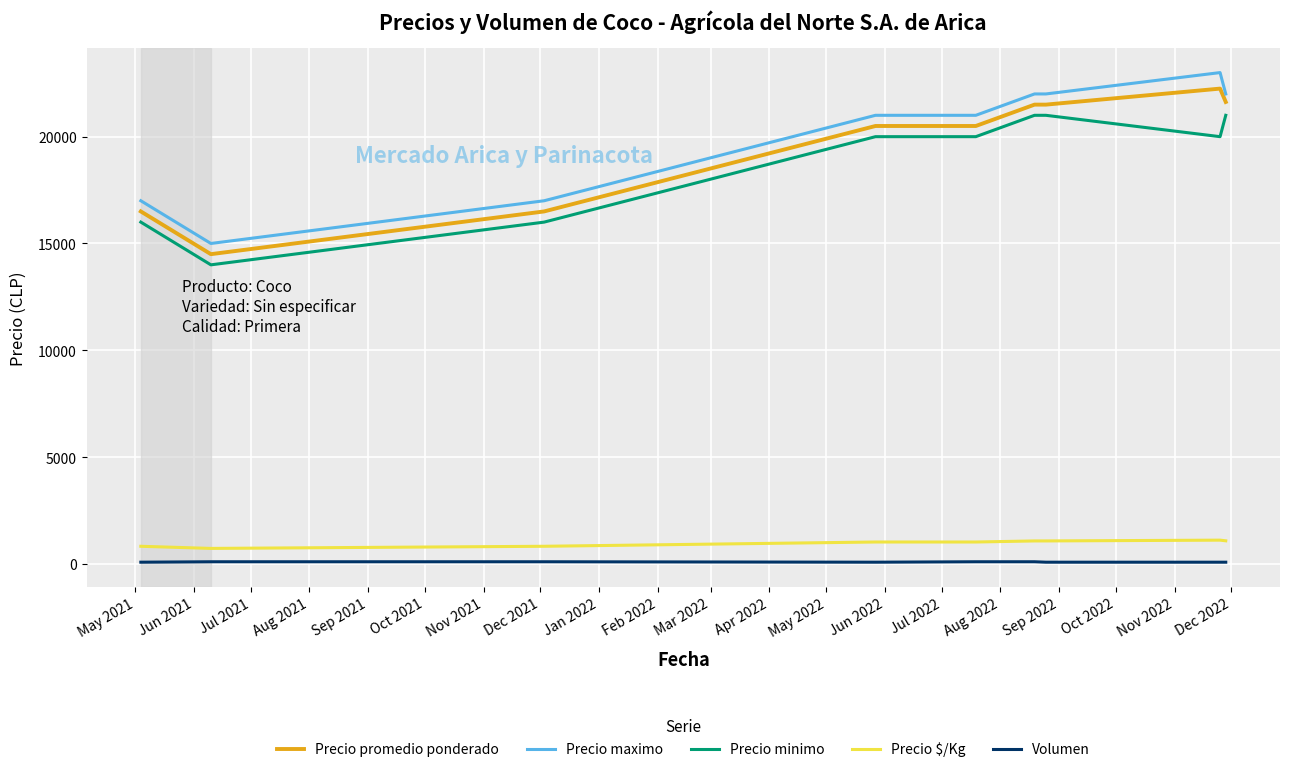

Which series has the largest total across all categories?

Precio maximo